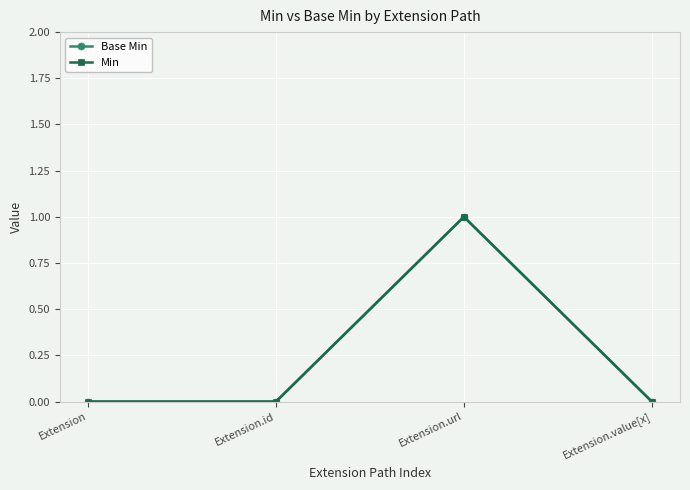

At which label is Min closest to 0?

Extension